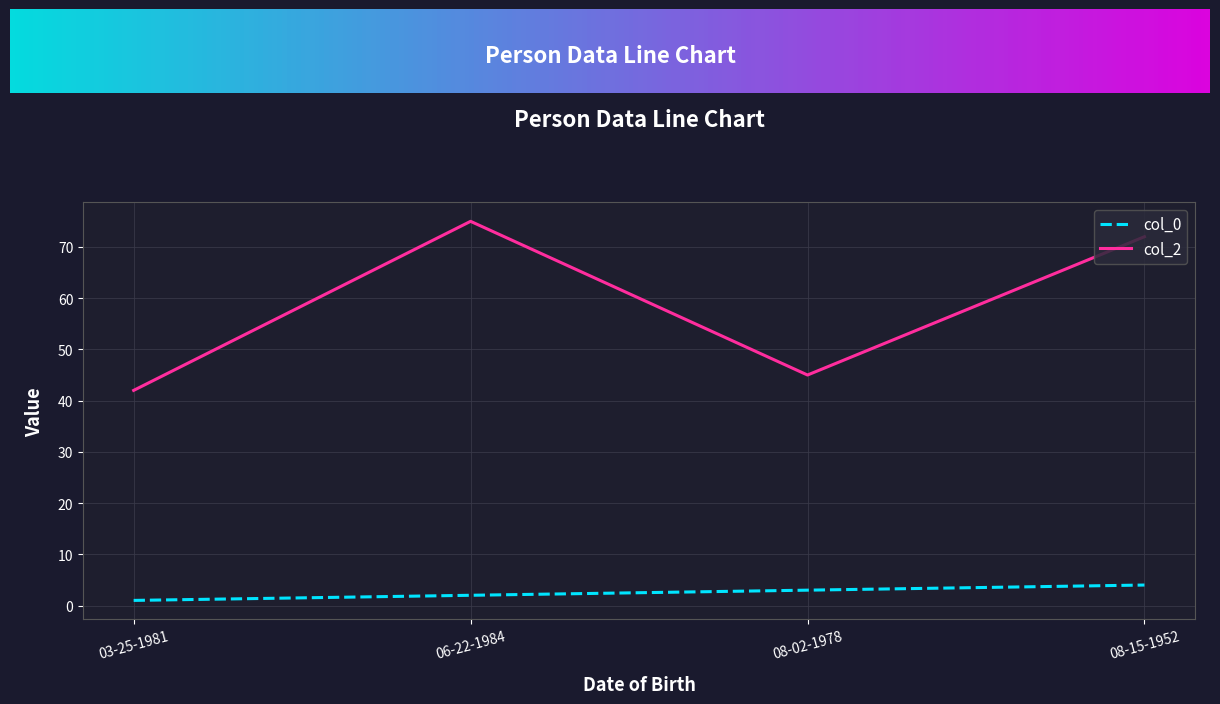

Is it true that col_2 equals 75 at 06-22-1984?

True